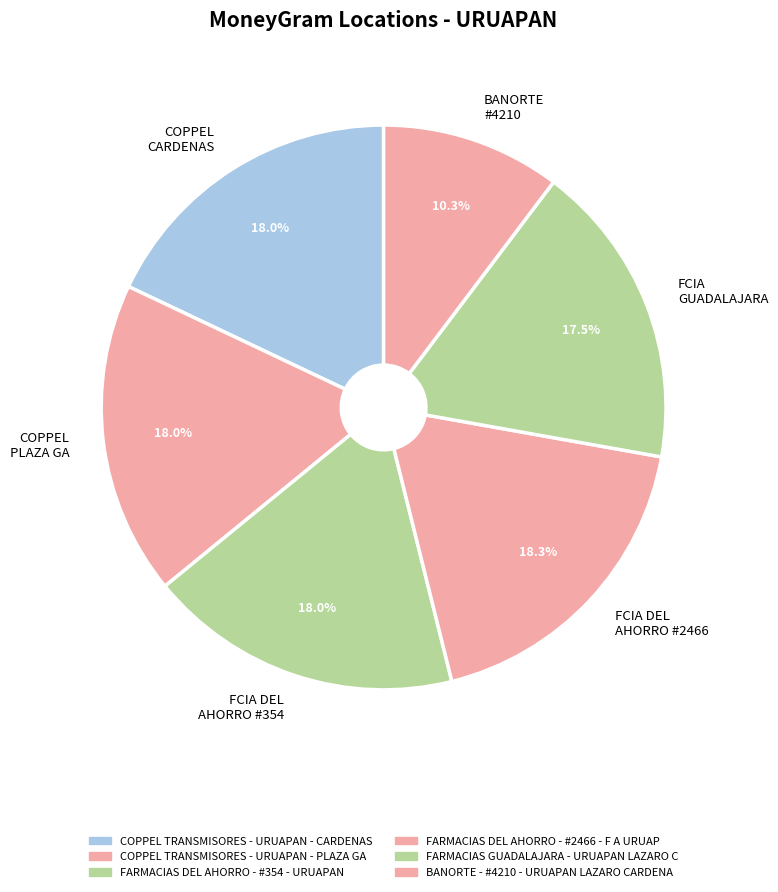

What is the smallest slice in the pie chart?

BANORTE #4210